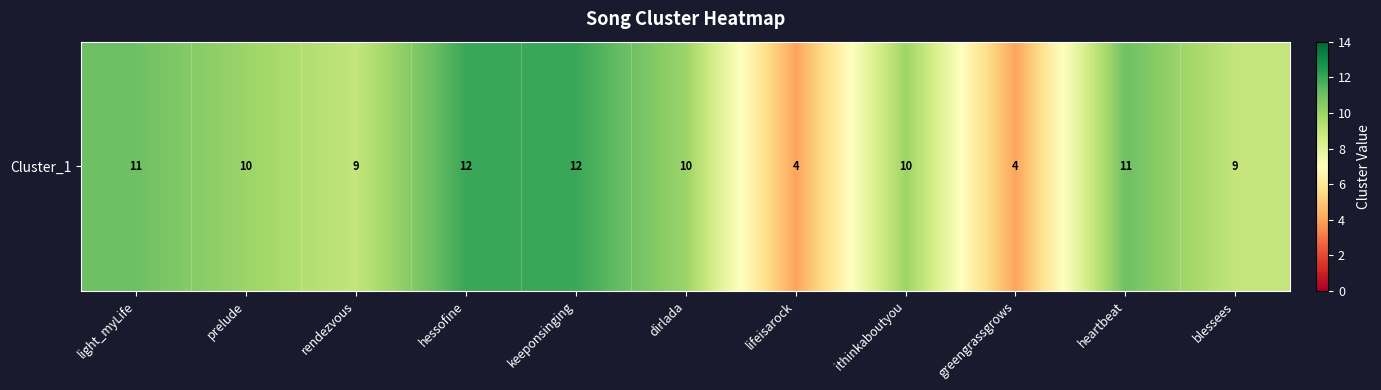

Reading left to right, list all the values displayed in this chart.

light_myLife=11	prelude=10	rendezvous=9	hessofine=12	keeponsinging=12	dirlada=10	lifeisarock=4	ithinkaboutyou=10	greengrassgrows=4	heartbeat=11	blessees=9